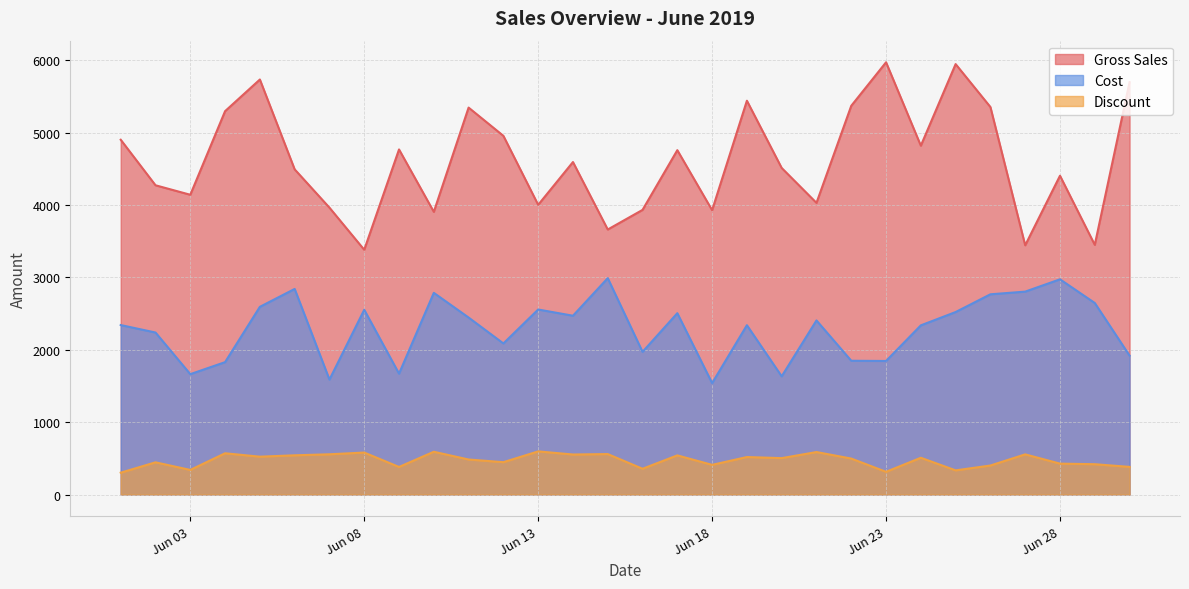

True or false: Cost and Gross Sales cross at least once.

False